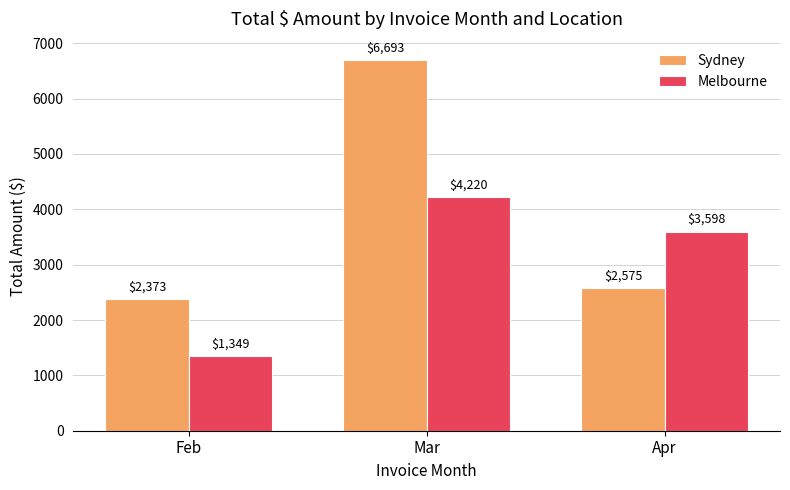

What is the sum of the Melbourne values at Mar and Apr?

7817.7